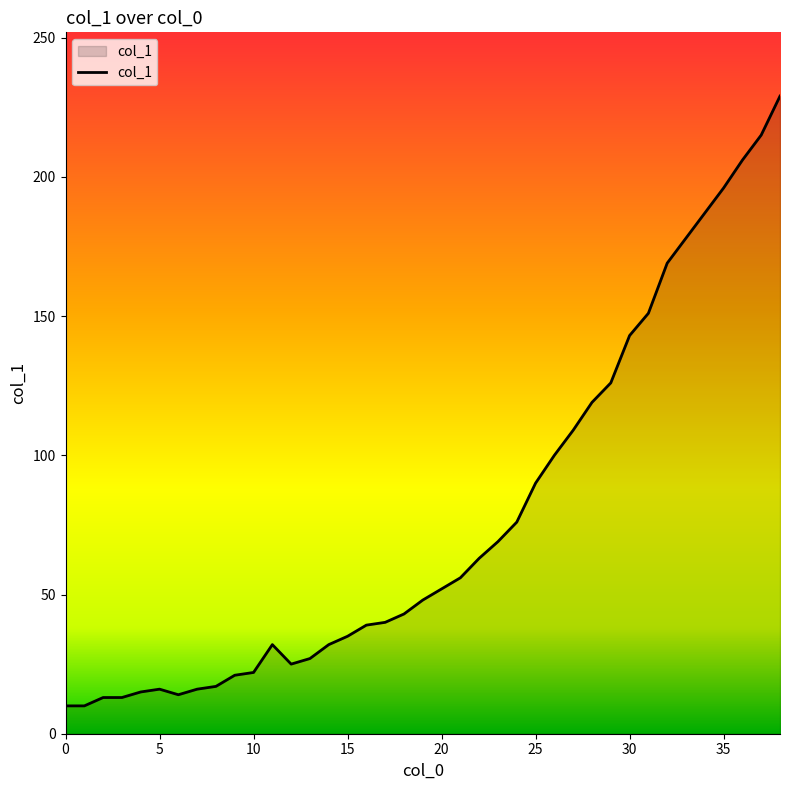

How many lines are shown in the chart?

1